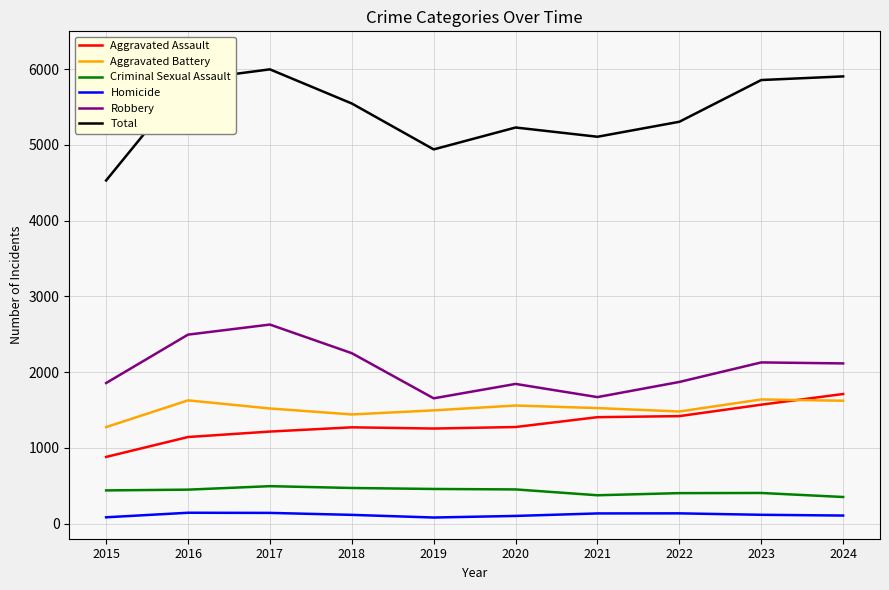

Which series has the widest spread of values?

Total